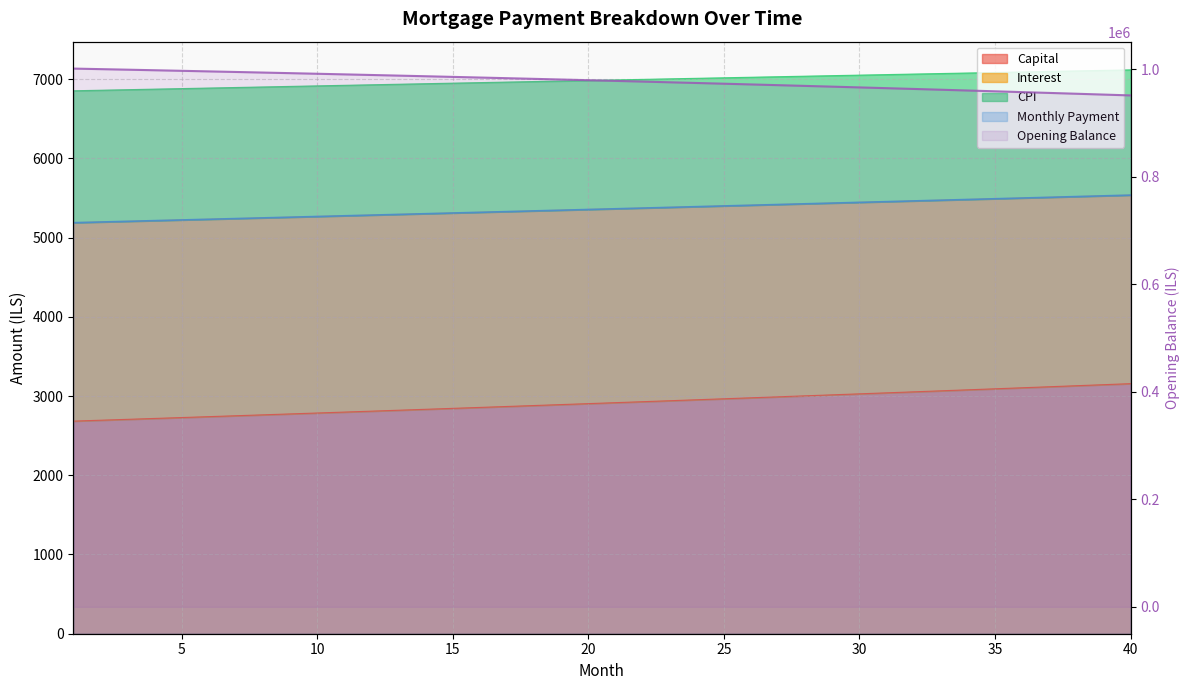

Is it true that capital equals 2832.3 at 37?

False